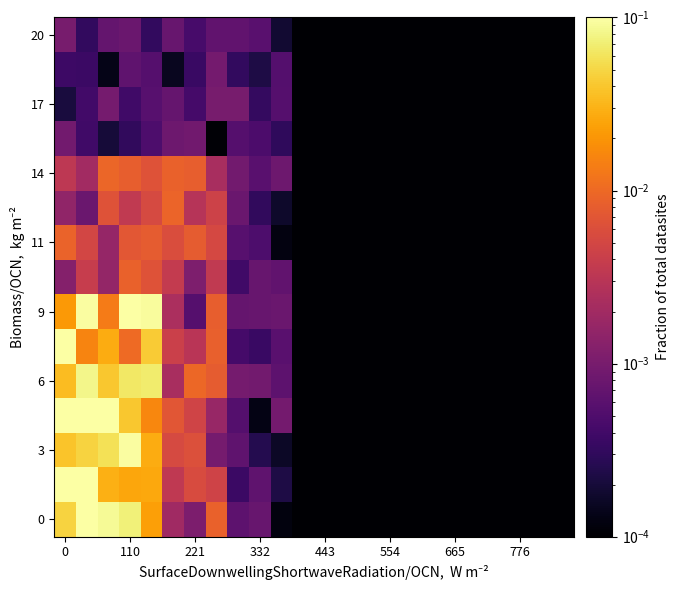

What is the greatest value displayed?

0.1